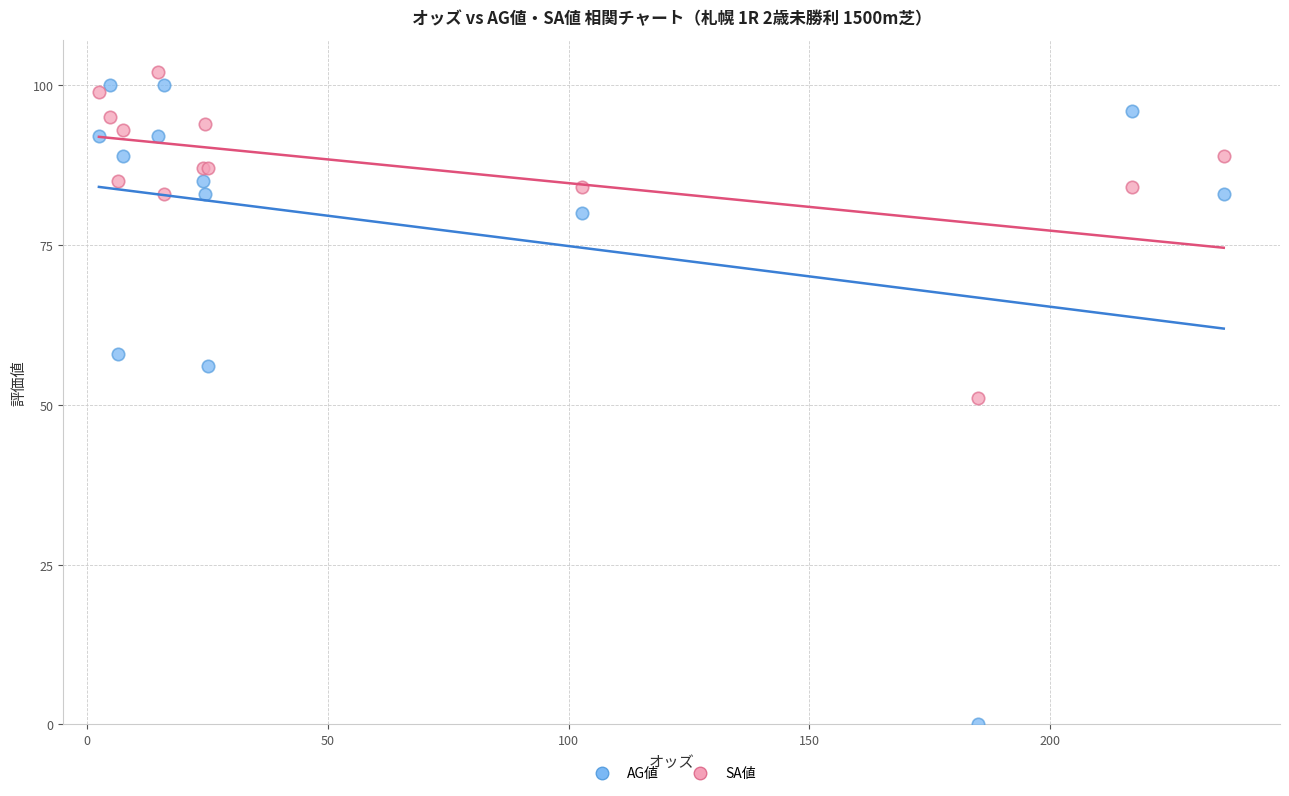

Which series has the largest Y range (max minus min)?

AG値